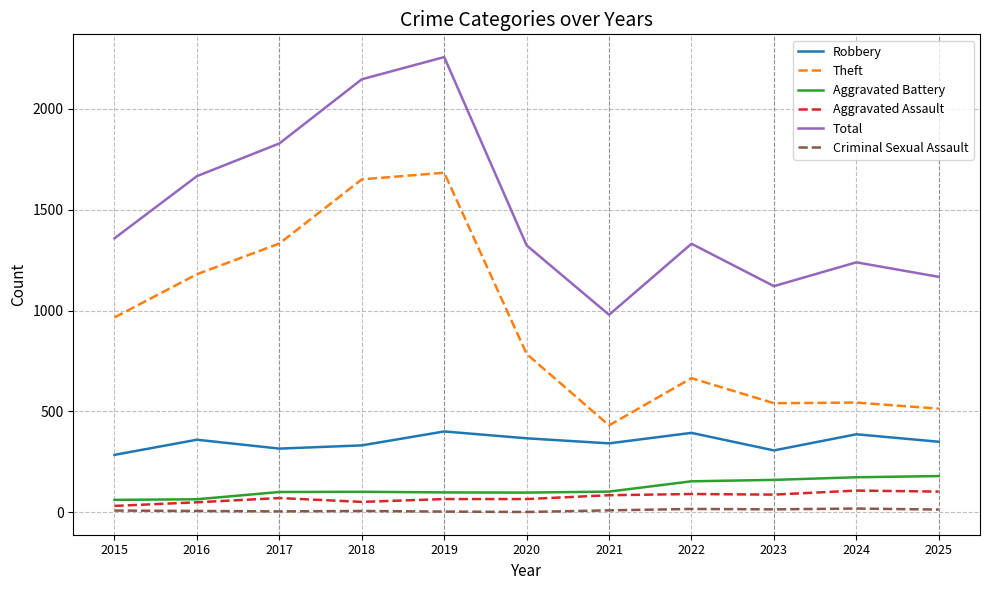

Is this an area chart (filled region under the line)?

No